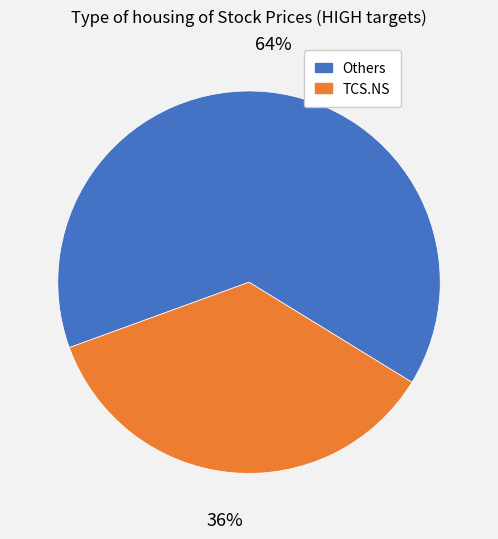

To the nearest percent, what is the average slice percentage?

50%